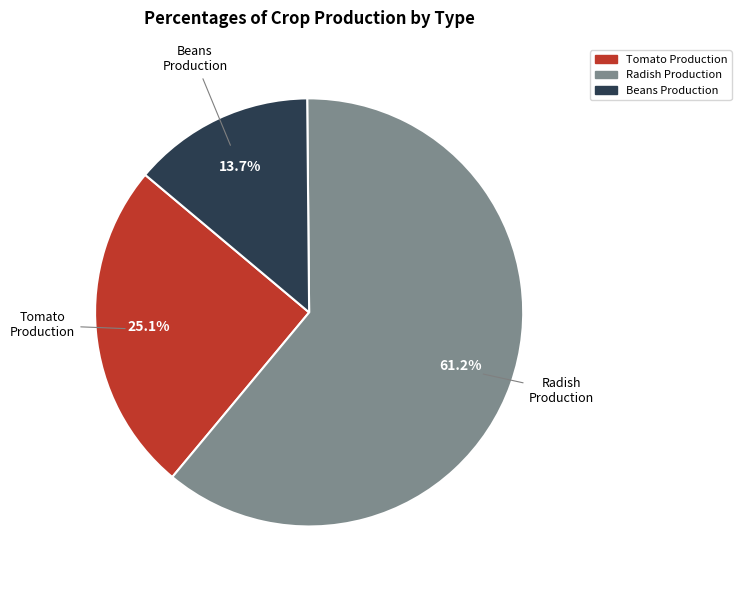

Which category has the smallest portion of the pie?

Beans Production